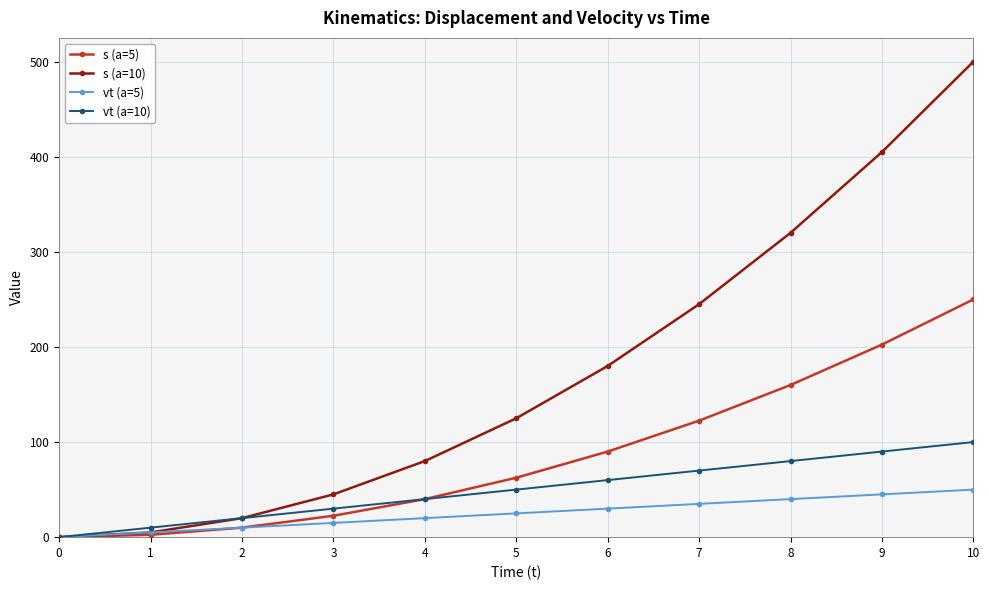

What is the total value across all series at 5?

262.5